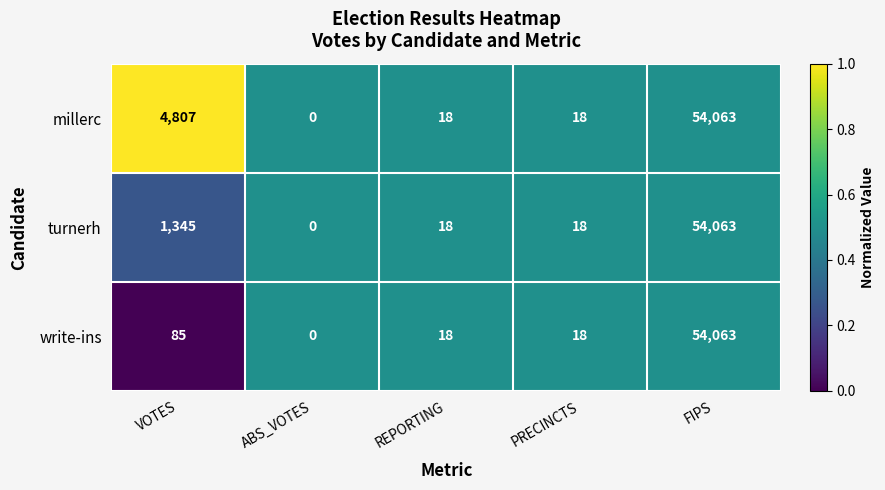

At which category does the chart reach its minimum across all series?

ABS_VOTES